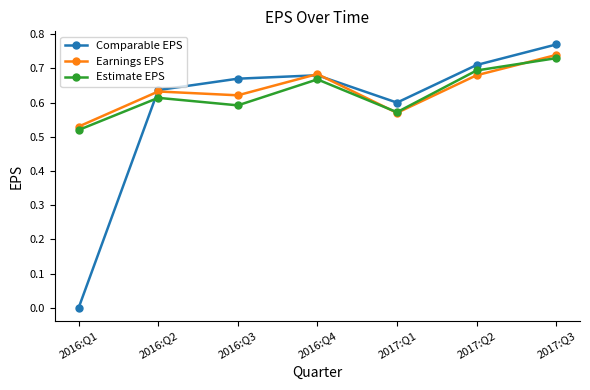

Which series changed the most between 2016:Q1 and 2016:Q4?

Comparable EPS